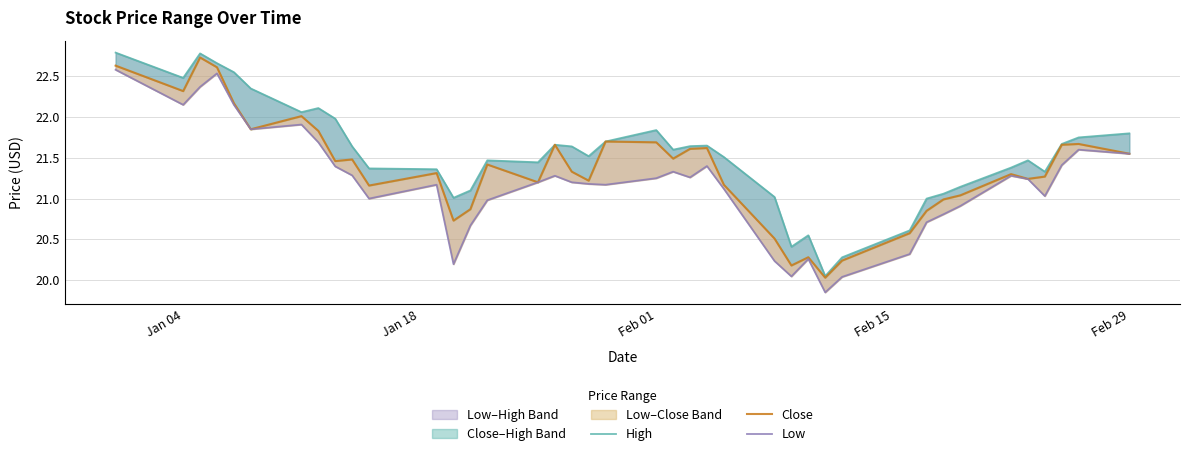

How many data points in Close are above 21?

30